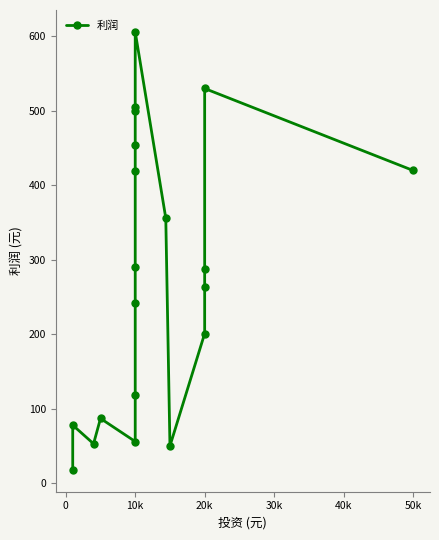

Count the number of values greater than 288.

9